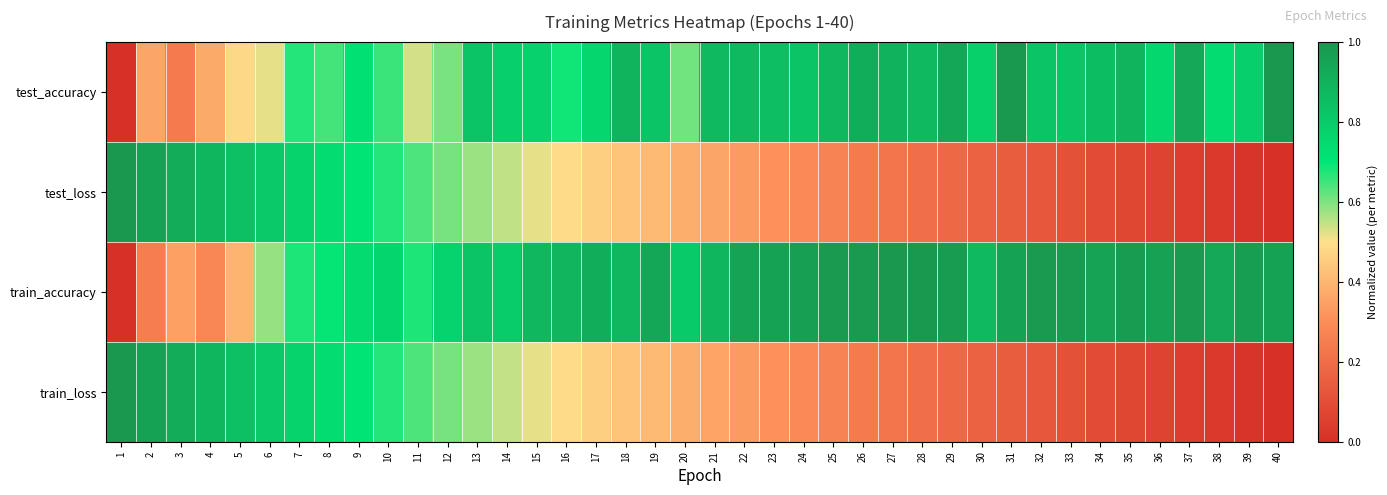

Which label corresponds to the smallest value in the chart?

1